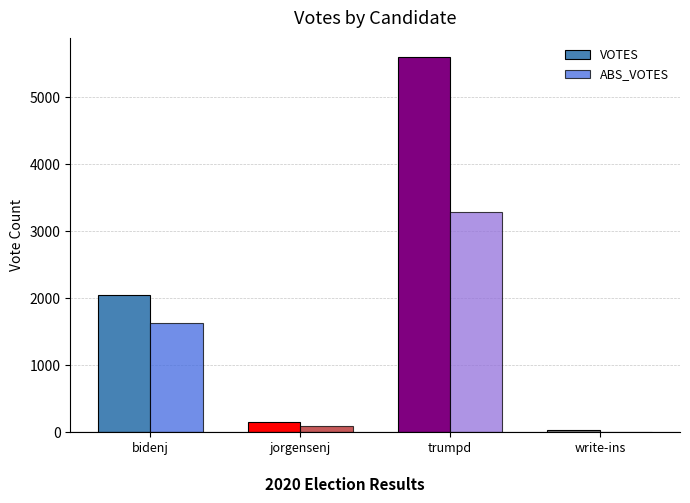

Is the value of VOTES at trumpd greater than the value of ABS_VOTES at jorgensenj?

Yes